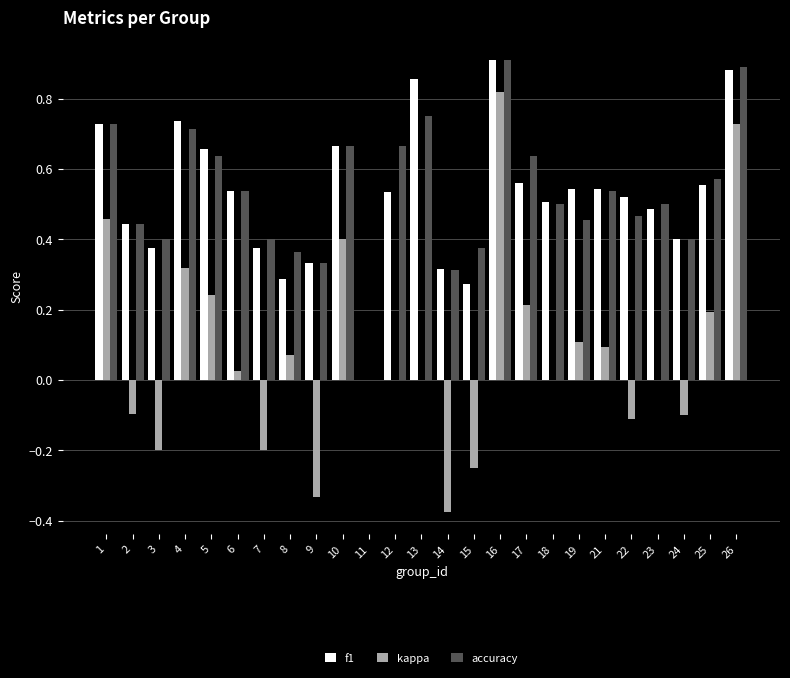

Between 6 and 17, which series saw the biggest shift?

kappa